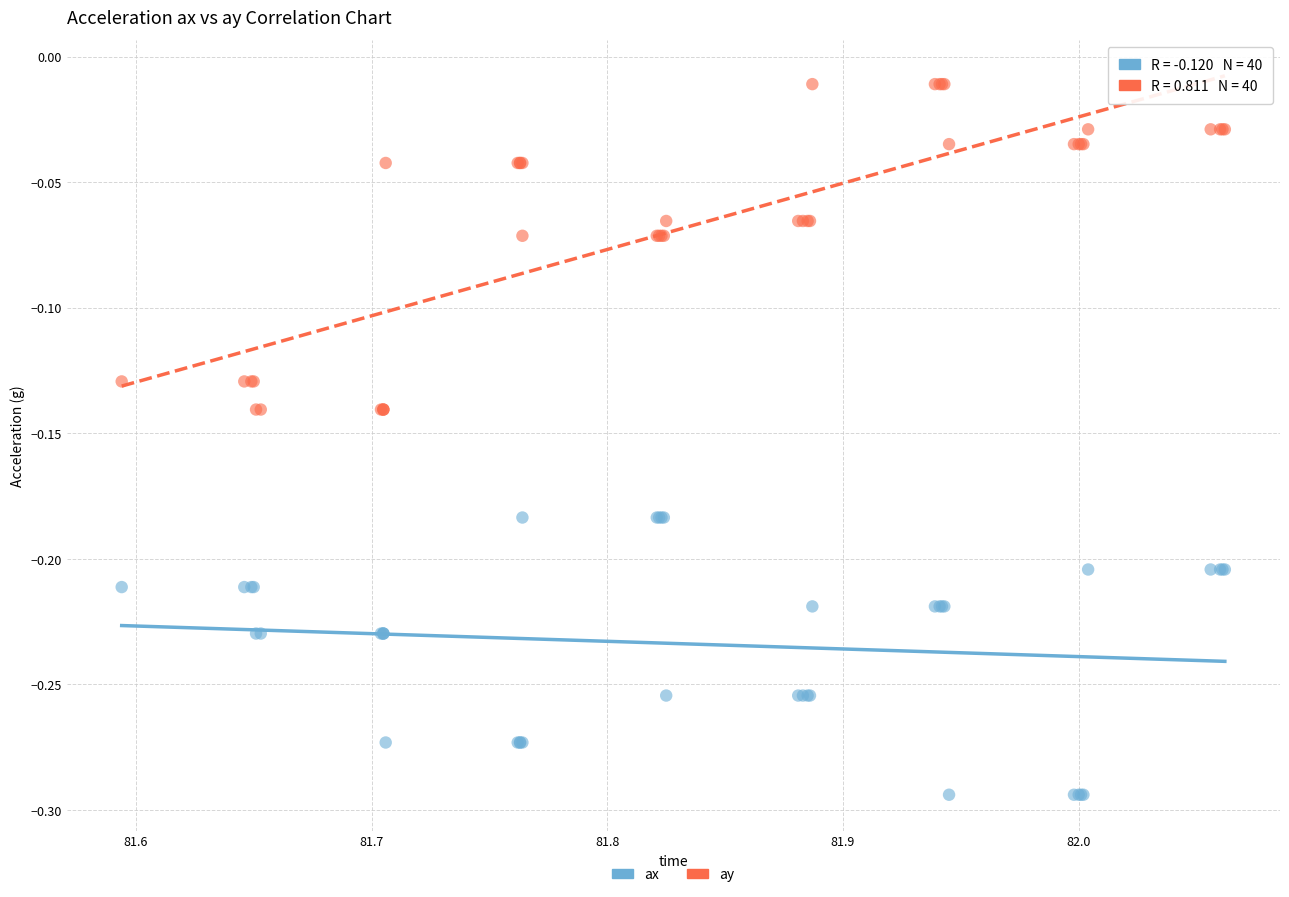

Which series contains the highest Y value?

ay